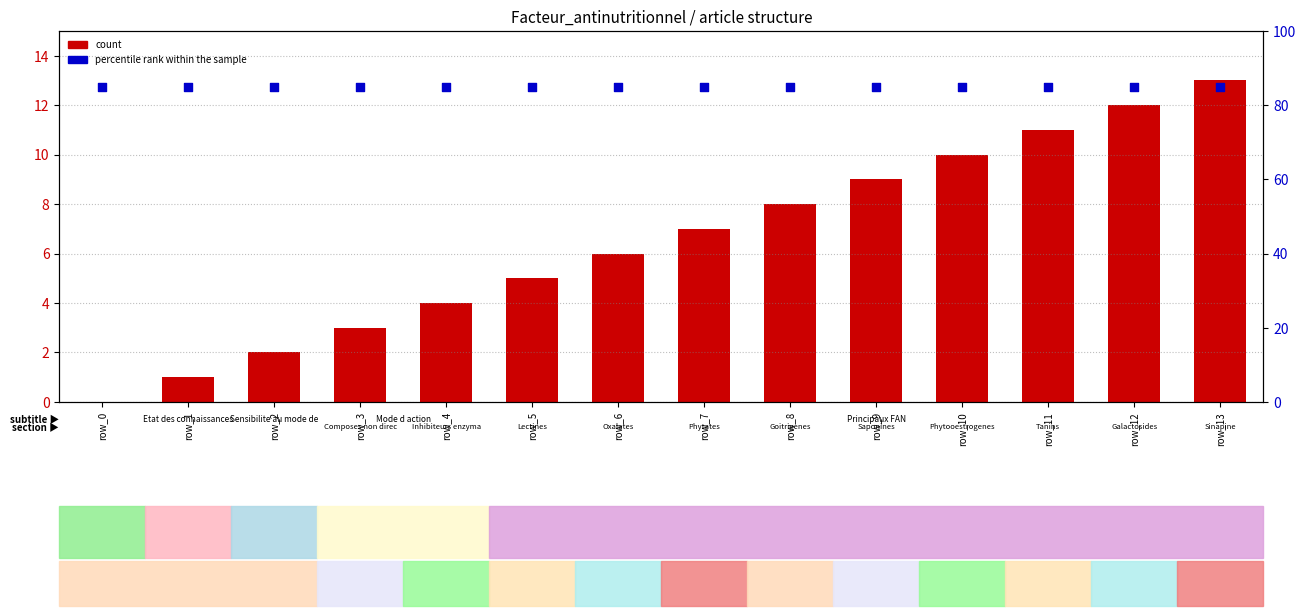

Which series contains the lowest Y value?

count